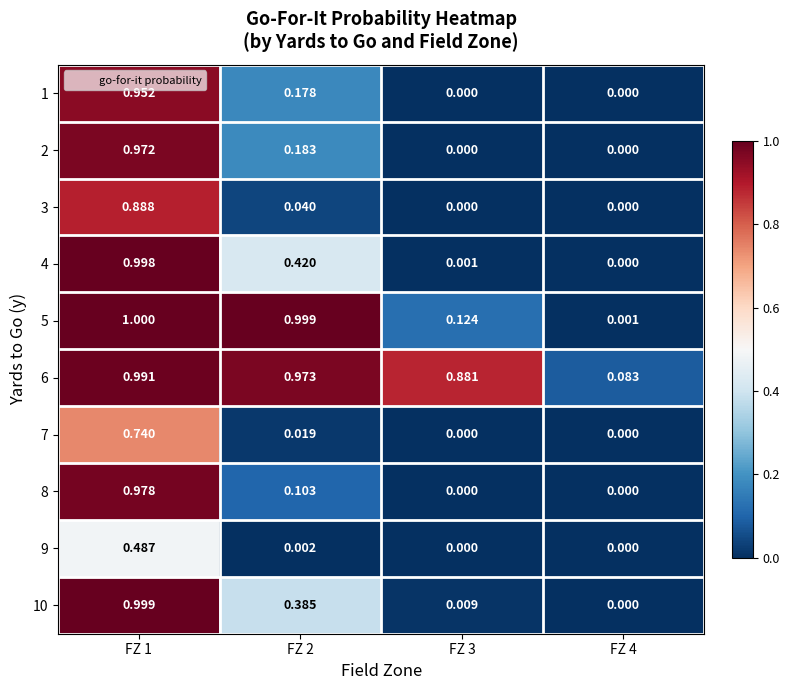

Is the value of 3 at FZ 2 greater than the value of 8 at FZ 2?

No